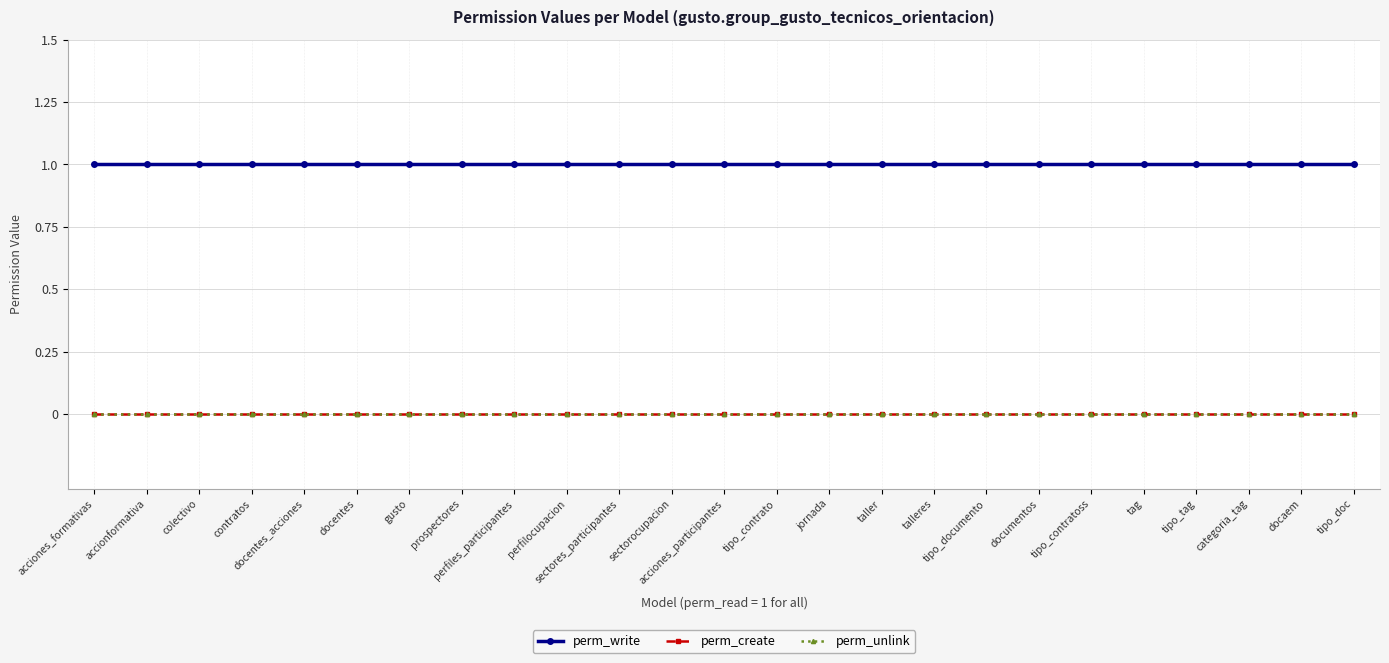

At which label does perm_unlink reach its peak?

acciones_formativas